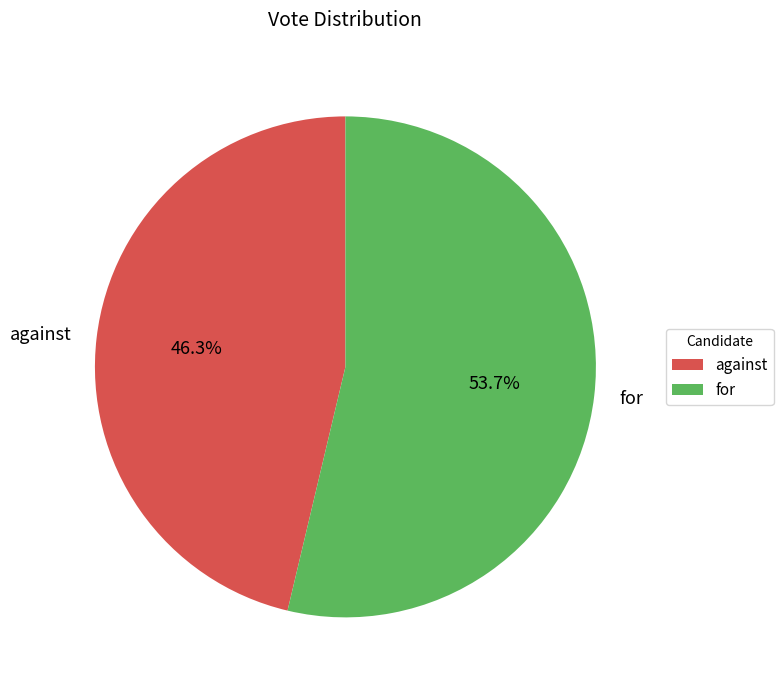

To the nearest percent, what portion does for represent?

54%